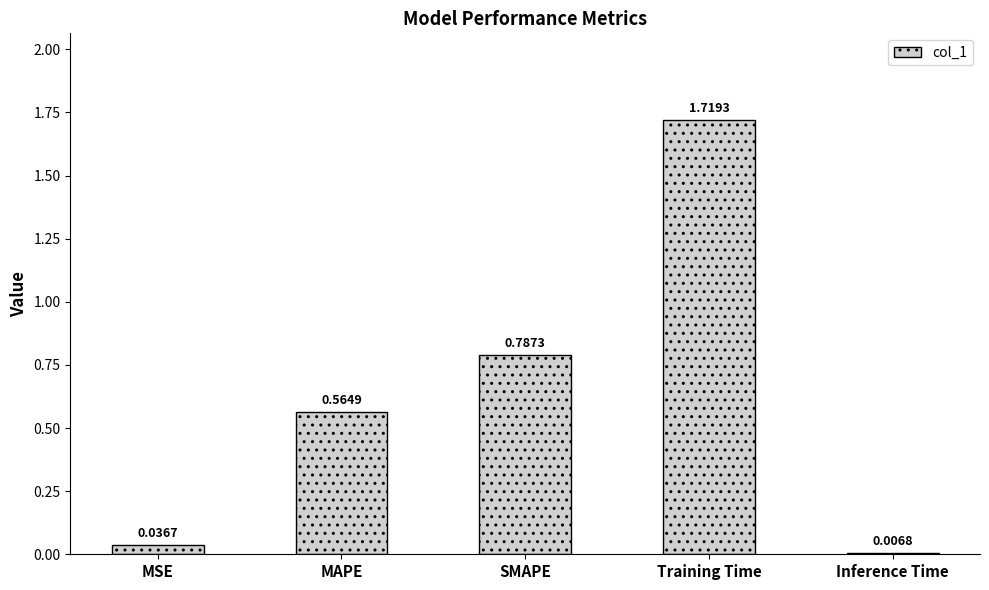

Rank the categories by value from lowest to highest.

Inference Time, MSE, MAPE, SMAPE, Training Time